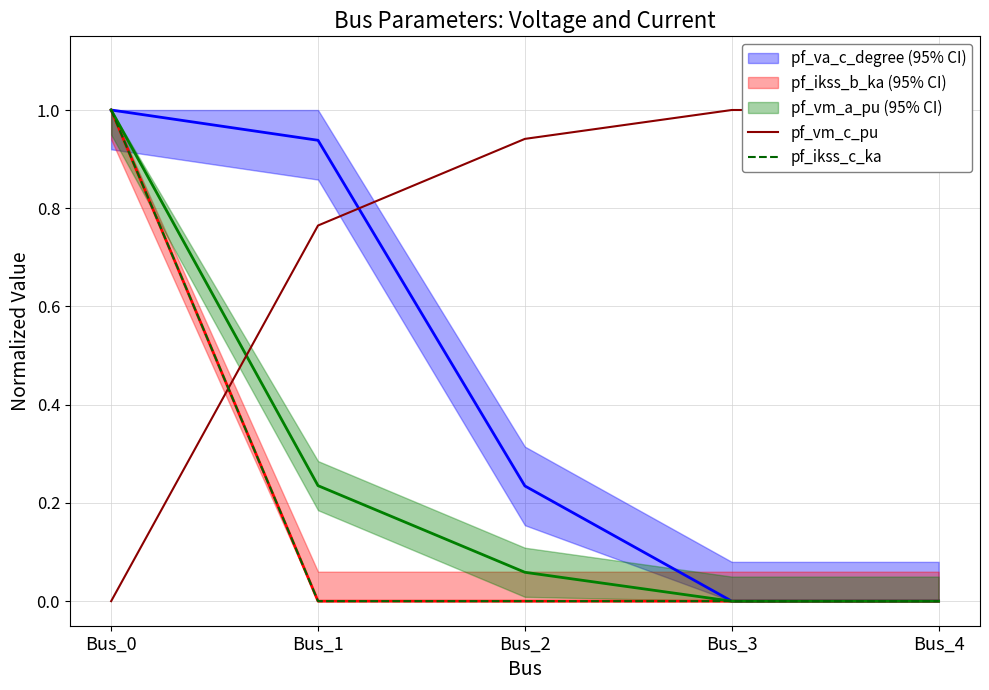

Is this an area chart (filled region under the line)?

No